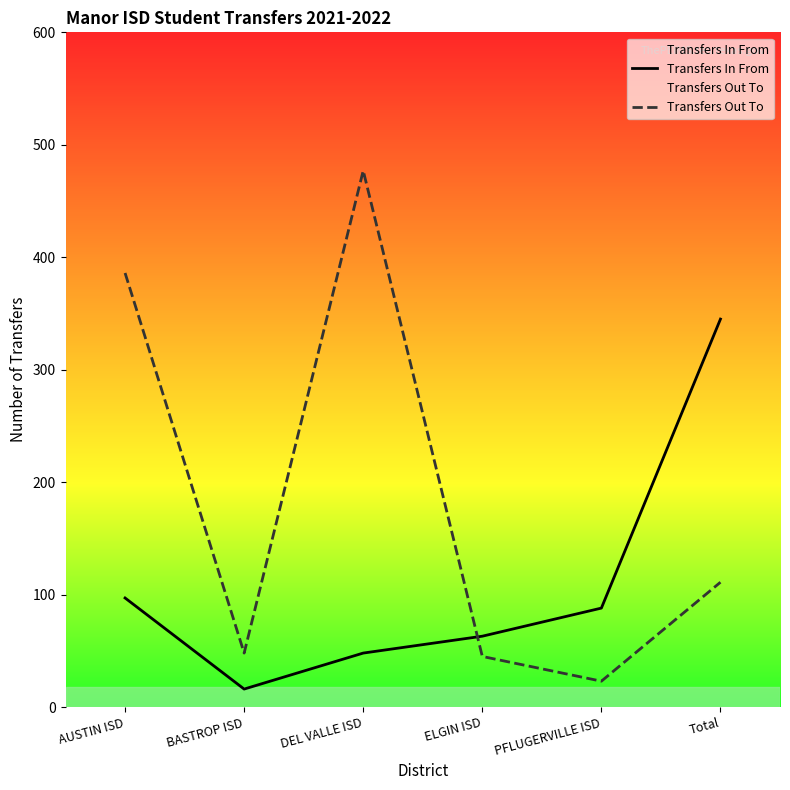

How many intersections are there between Transfers In From and Transfers Out To?

1